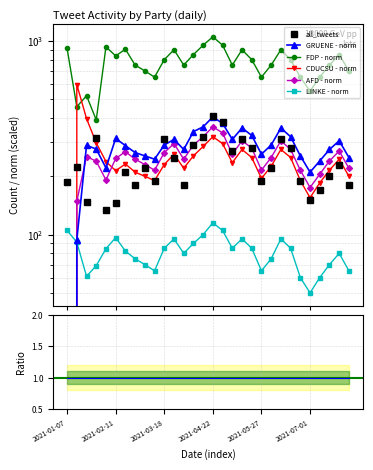

What is the total value across all series at 2021-04-15?

2335.0